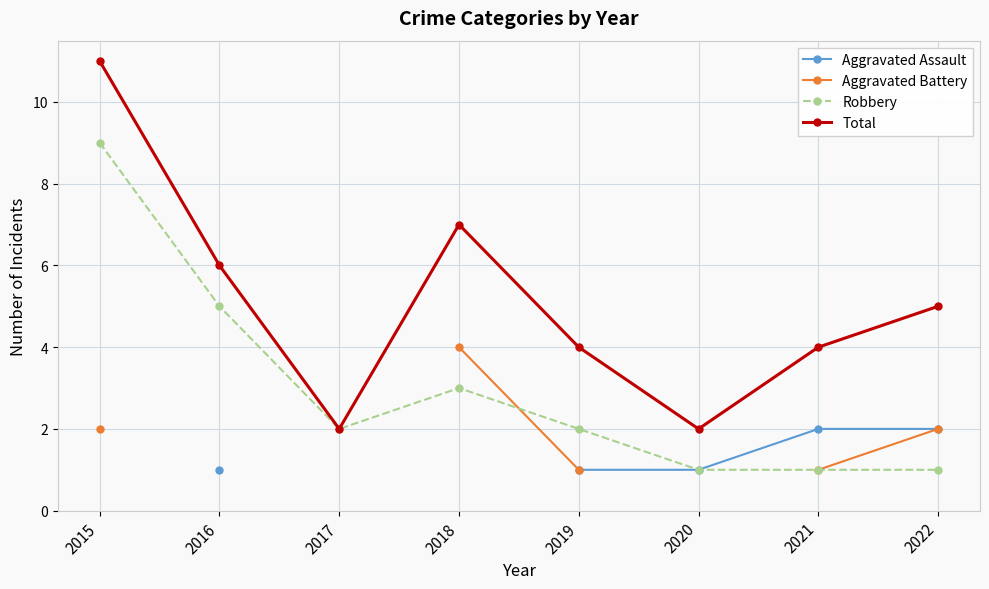

What are all the series names shown in the legend?

Aggravated Assault, Aggravated Battery, Robbery, Total